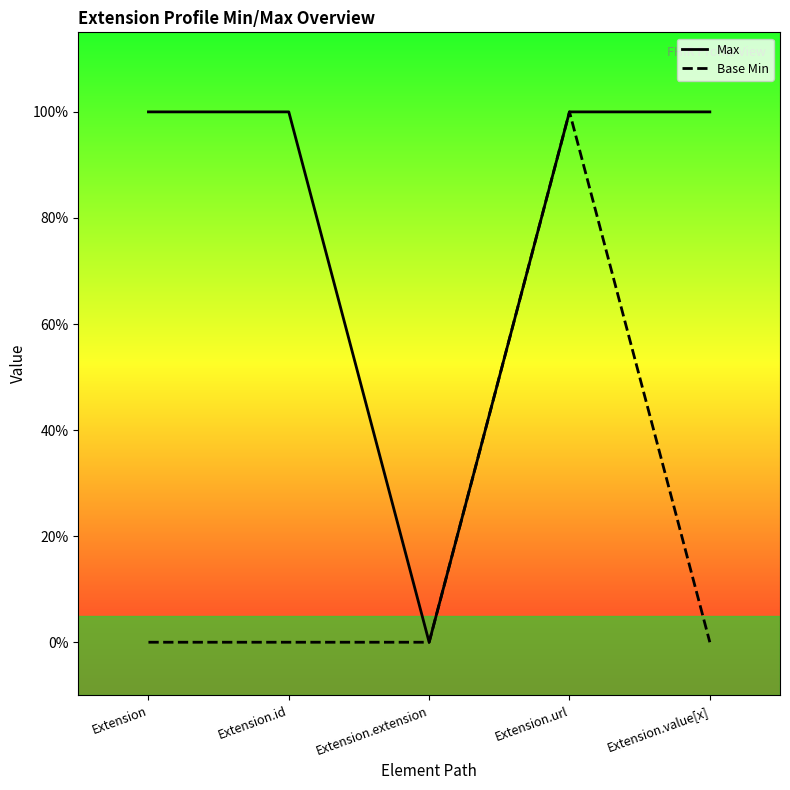

Is the value of Base Min at Extension greater than the value of Max at Extension.value[x]?

No